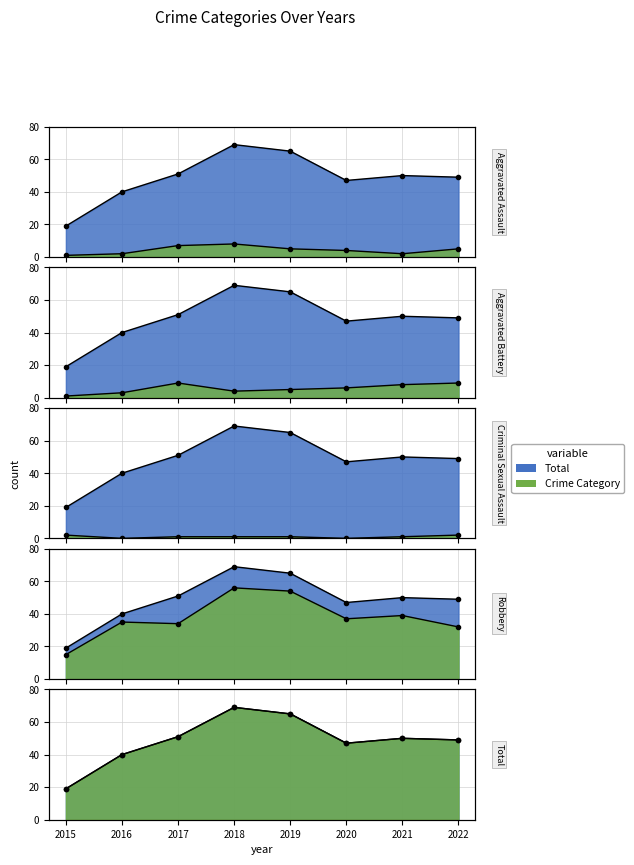

Is it true that Total equals 49 at 2022?

True